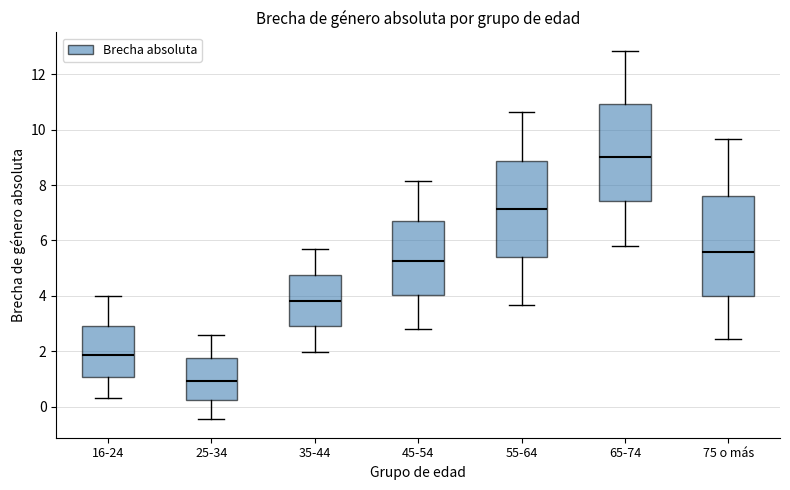

Reading left to right, read every box against the y-axis: the position of its median line, the range the box covers, and the ends of its whiskers. The values are not printed on the chart, so give them approximately, as read against the axis.

16-24: median 1.8, box 1.0 to 3.0, whiskers 0.4 to 4.0
25-34: median 1.0, box 0.2 to 1.8, whiskers -0.4 to 2.6
35-44: median 3.8, box 2.8 to 4.8, whiskers 2.0 to 5.6
45-54: median 5.2, box 4.0 to 6.6, whiskers 2.8 to 8.2
55-64: median 7.2, box 5.4 to 8.8, whiskers 3.6 to 10.6
65-74: median 9.0, box 7.4 to 11.0, whiskers 5.8 to 12.8
75 o más: median 5.6, box 4.0 to 7.6, whiskers 2.4 to 9.6